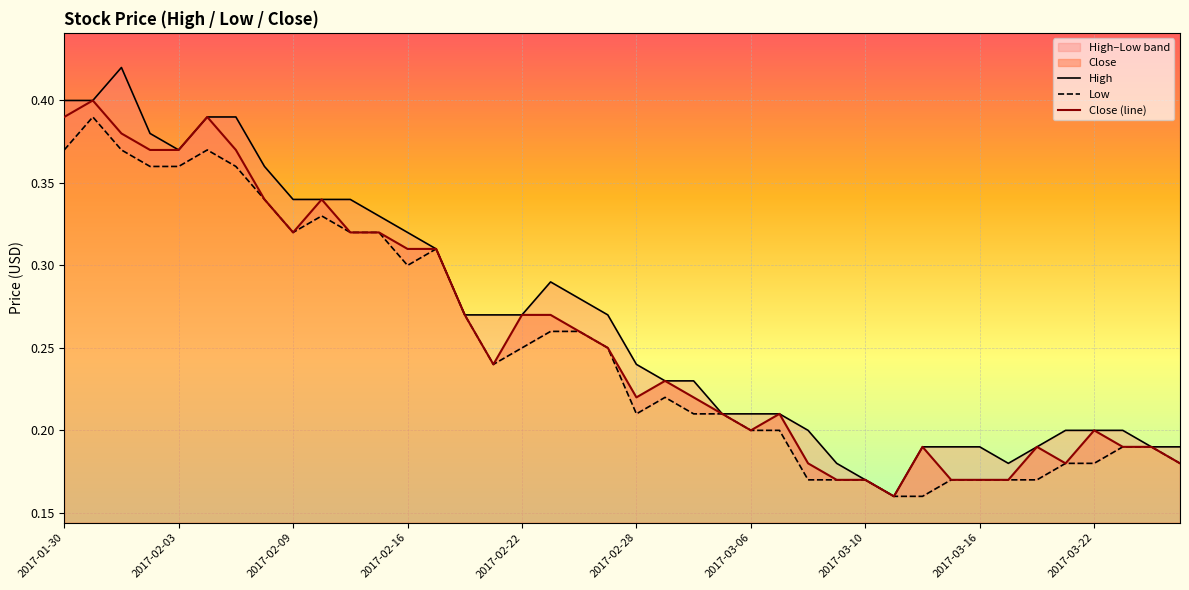

True or false: Close (line) and Low cross at least once.

False